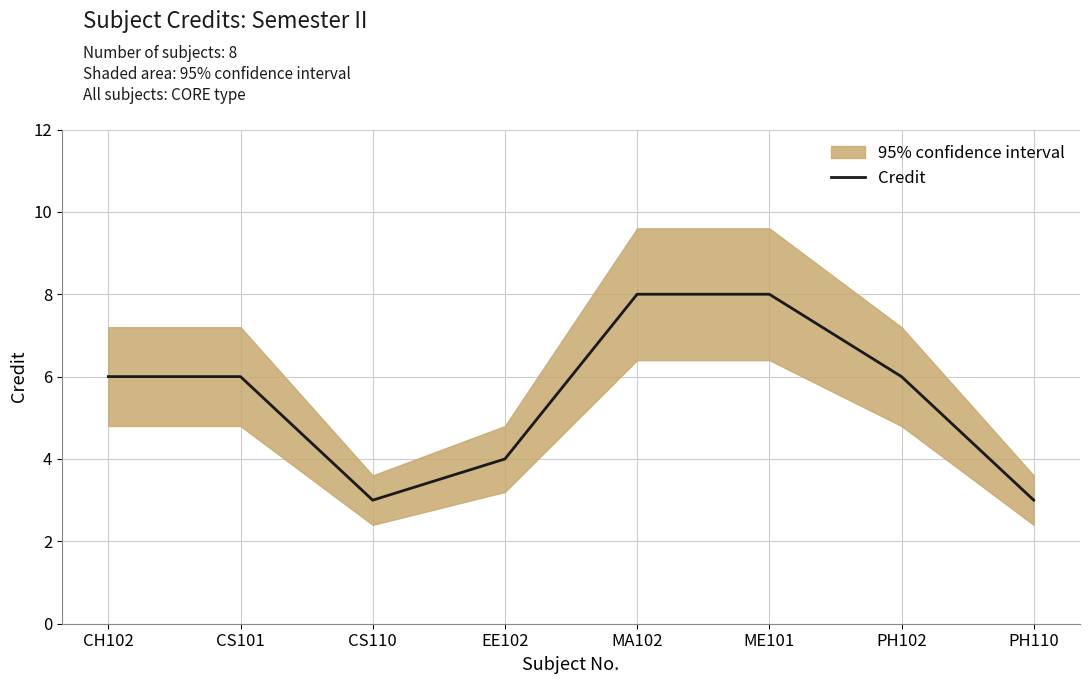

What is the average value?

6